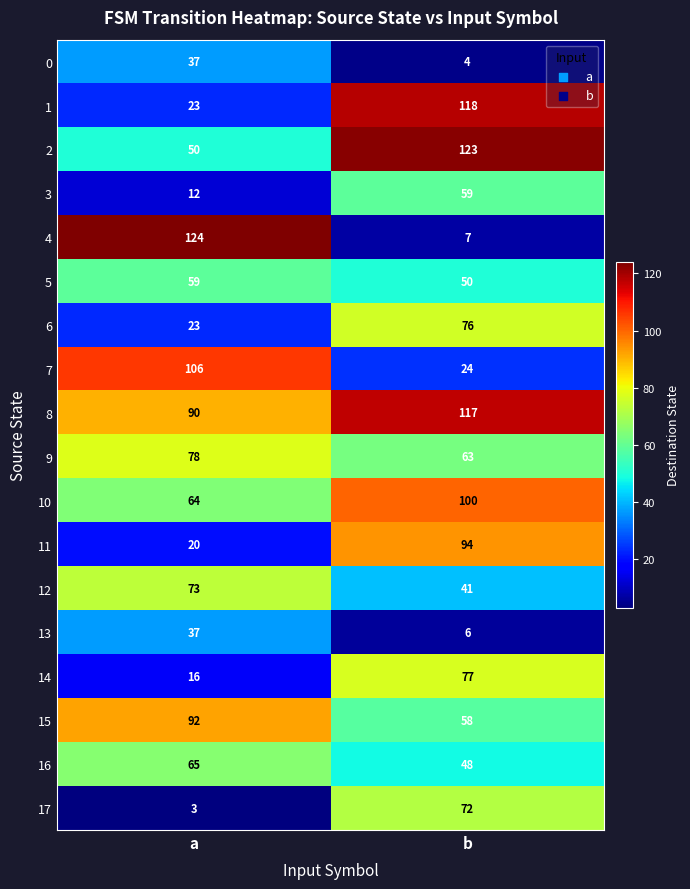

What is the total value across all series at a?

972